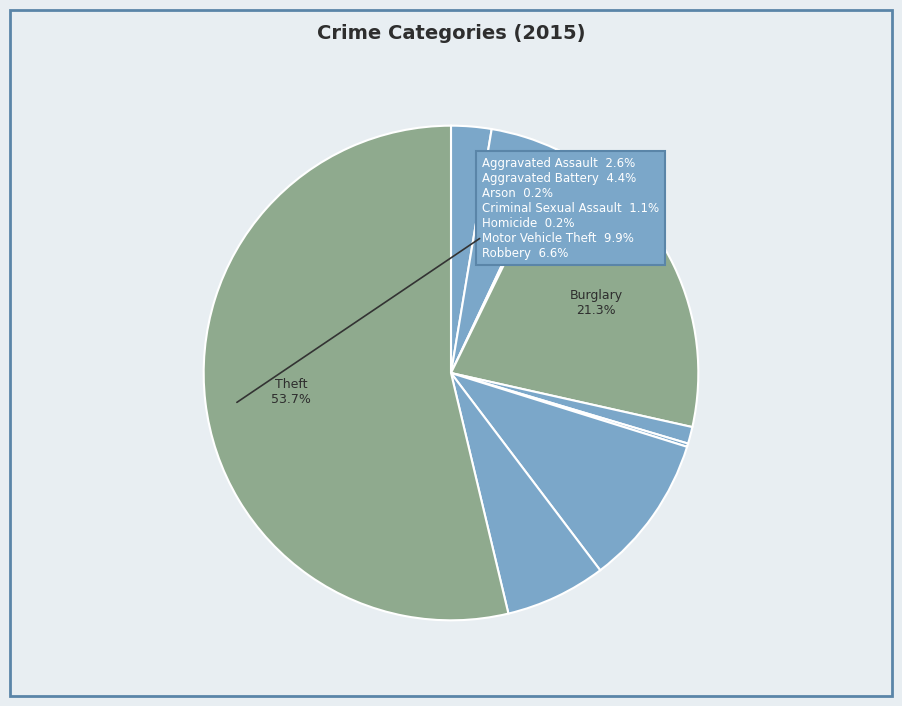

Between Aggravated Battery and Robbery, which is larger?

Robbery